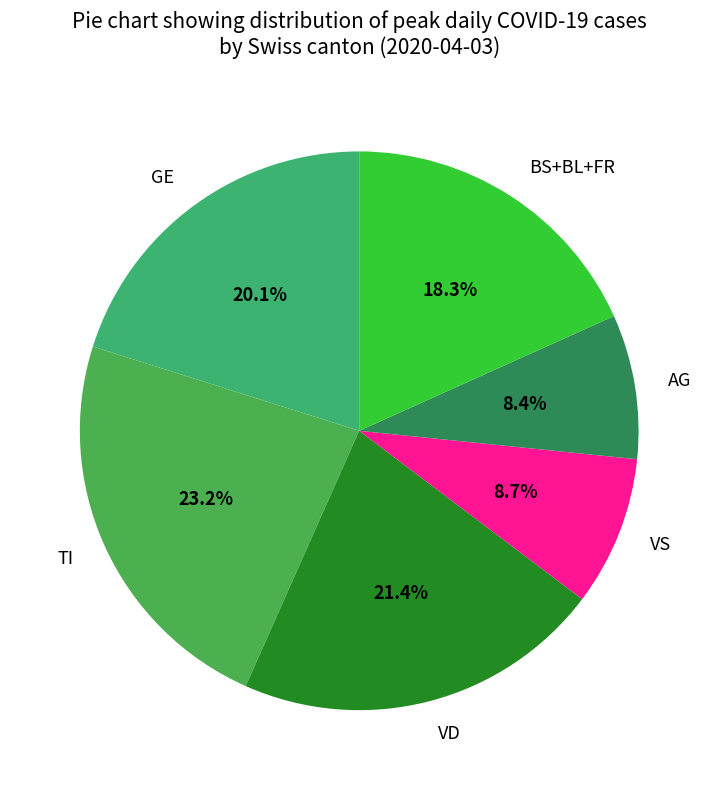

Is there a majority slice in this chart?

No